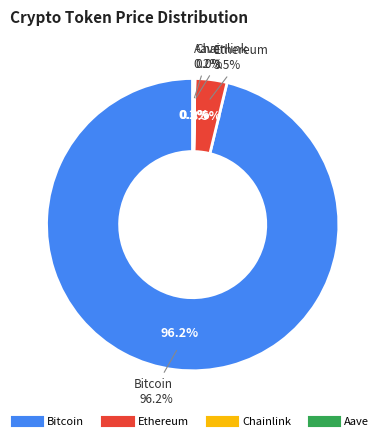

Combined, do Bitcoin and Chainlink account for over 50%?

Yes